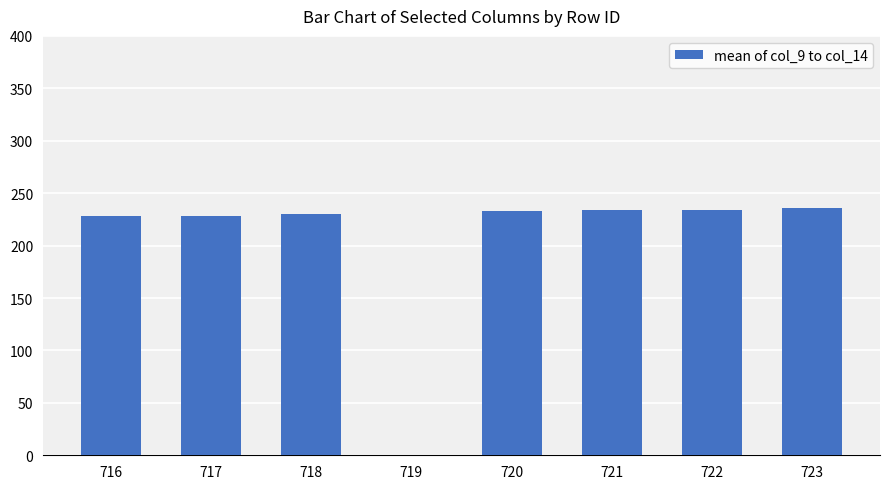

What is the change in value from 718 to 719?

-229.7